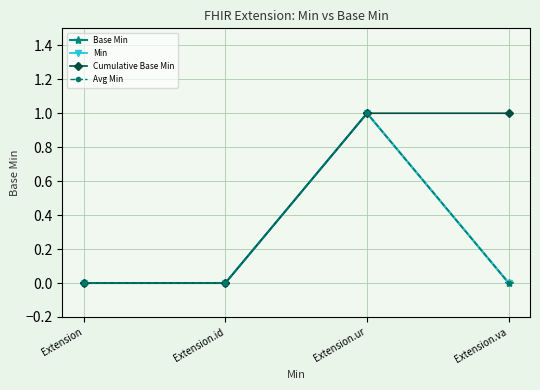

True or false: Min has more than 0 points higher than both neighbors.

True